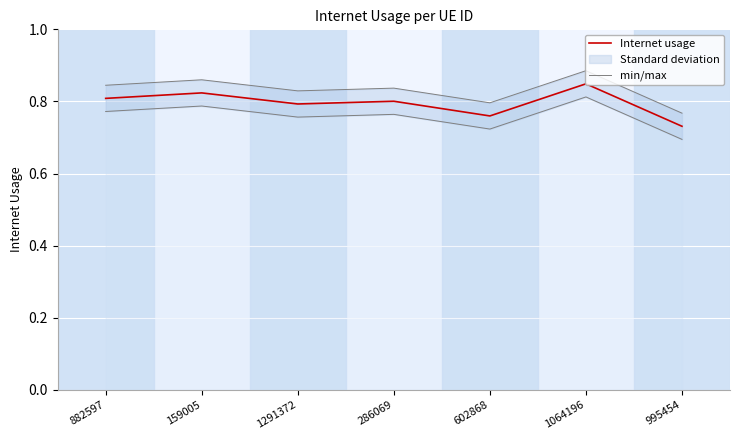

What is the average value of the Internet usage series?

0.8